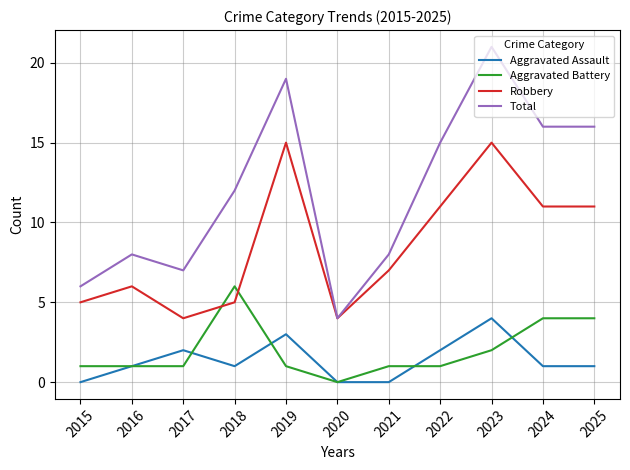

Read the Total value at 2024.

16